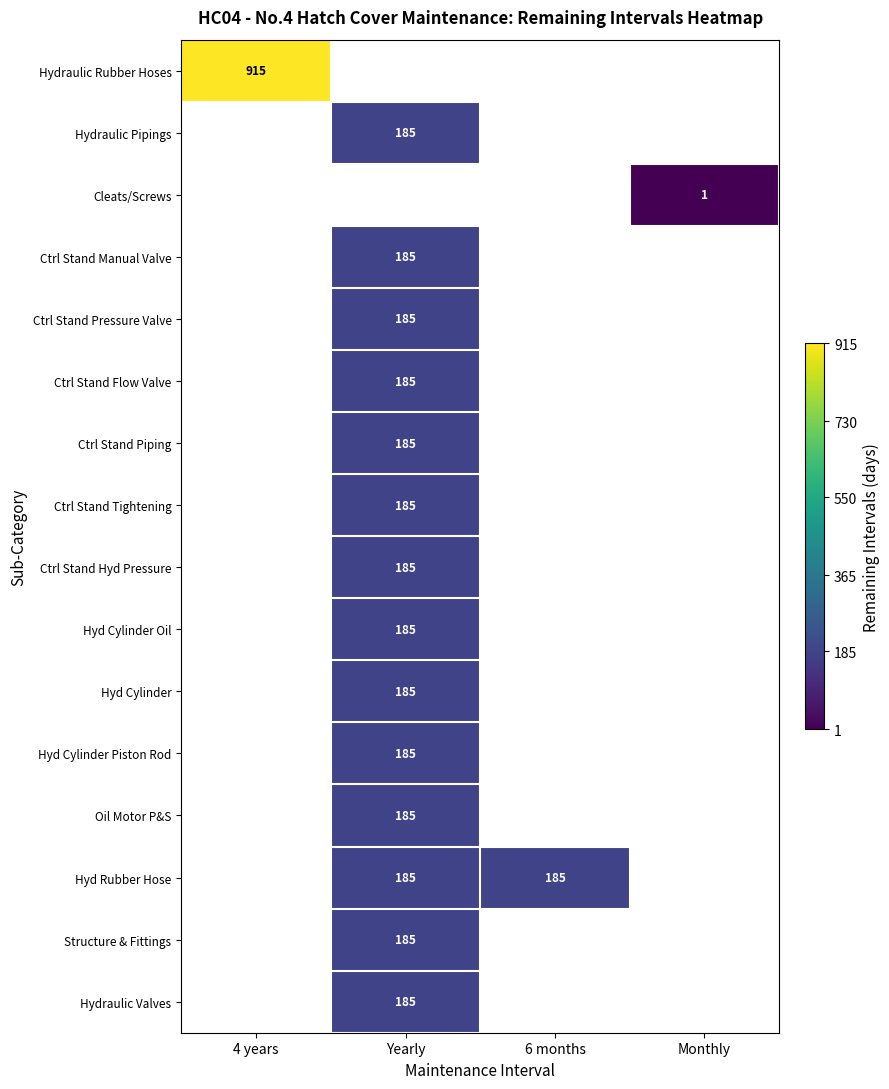

The Ctrl Stand Pressure Valve series shows 325 at Yearly. True or false?

False